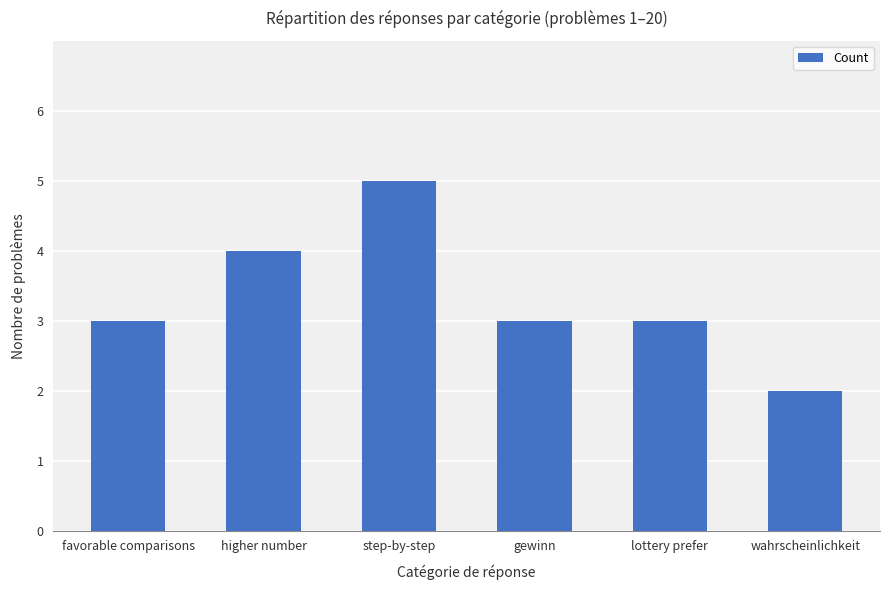

How many distinct data groups are displayed?

1